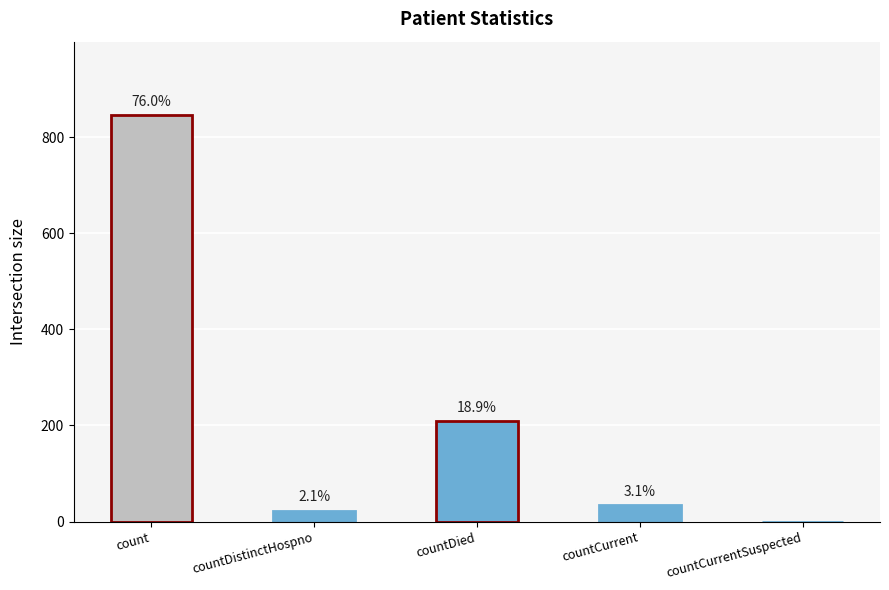

Are the bars horizontal?

No